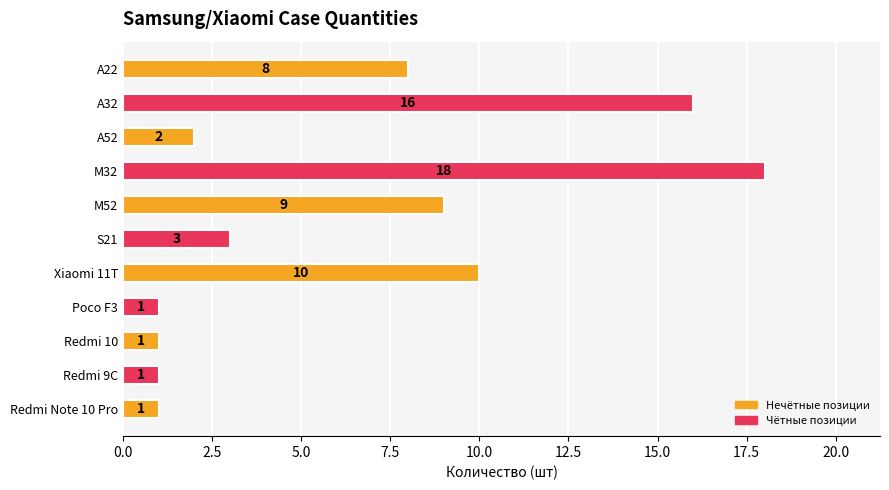

What is the sum of all values?

70